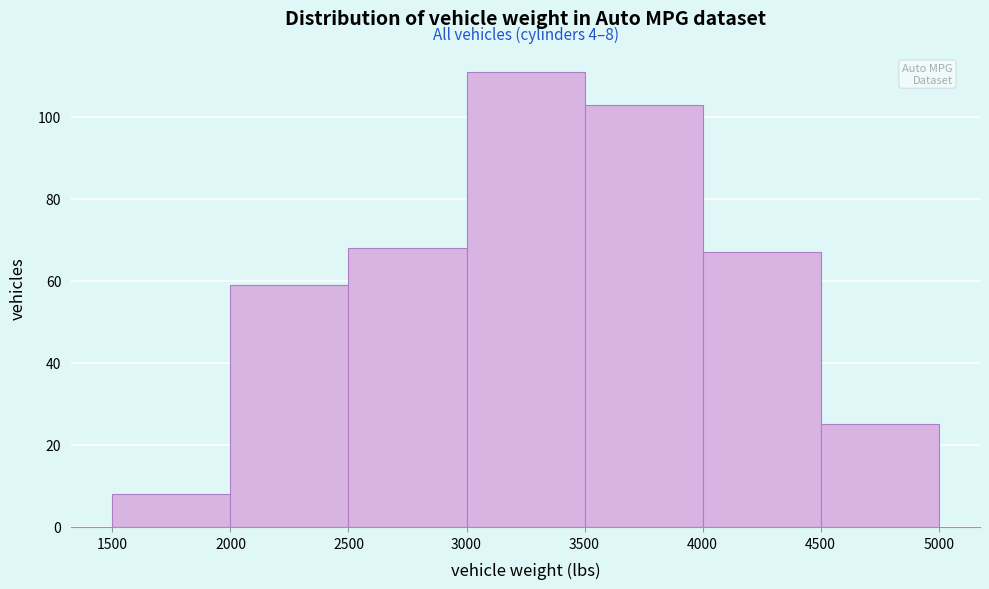

Over which range of the x-axis is the bar tallest?

3000 to 3500